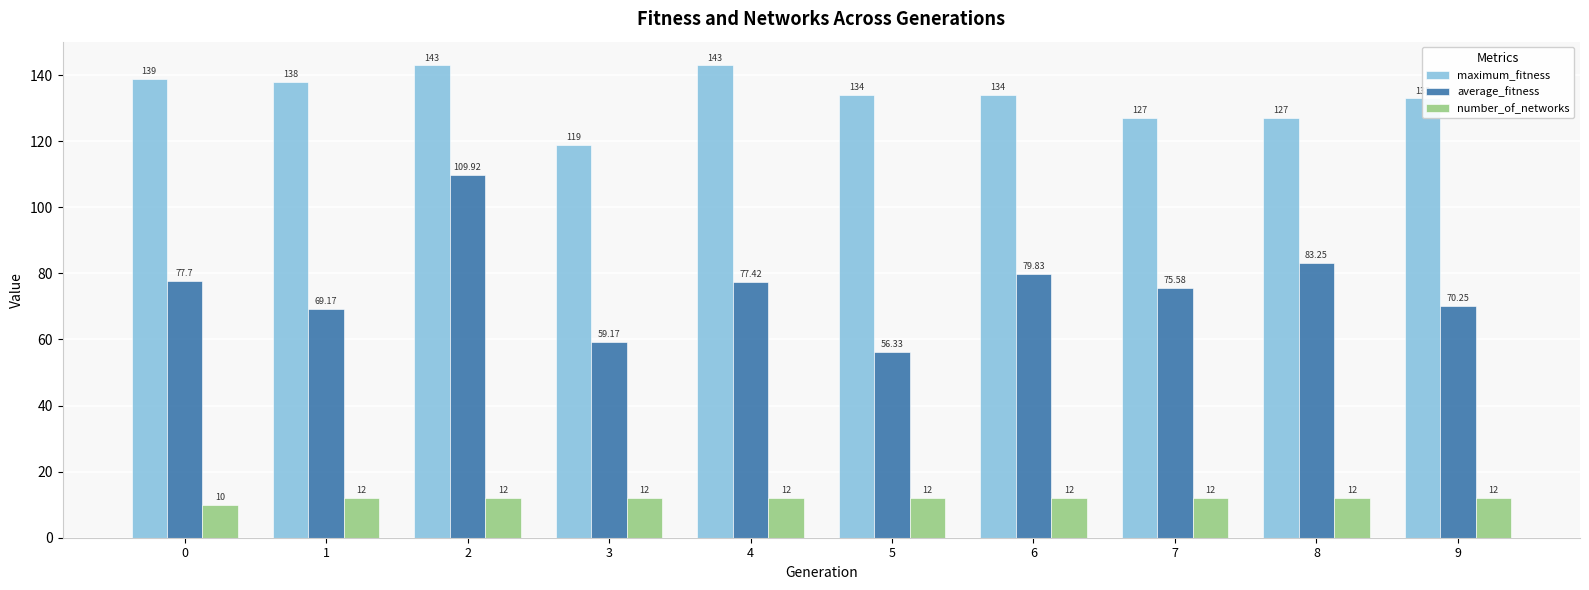

Between 7 and 8, which series saw the biggest shift?

average_fitness